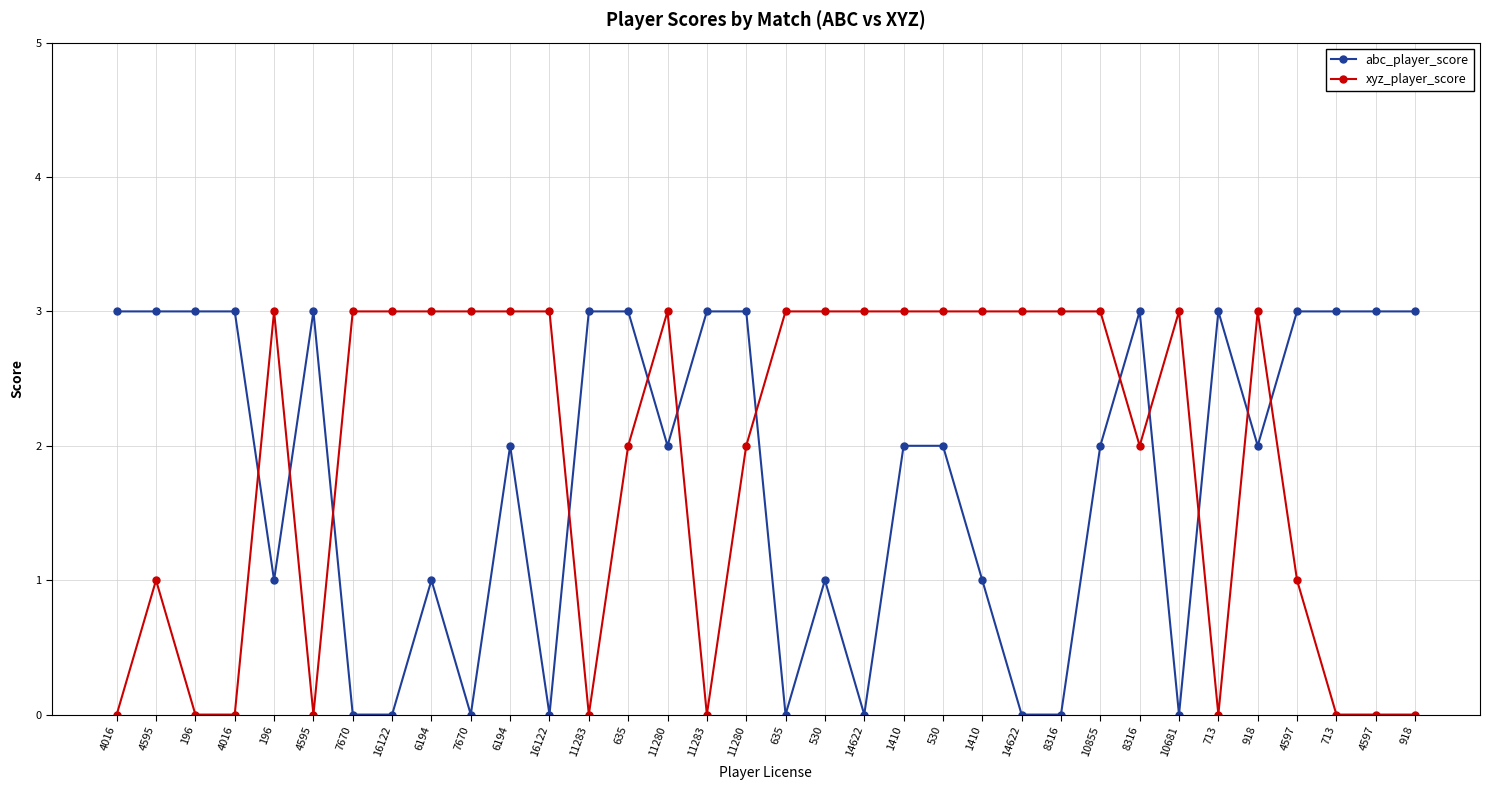

Which label corresponds to the largest value in the chart?

4016